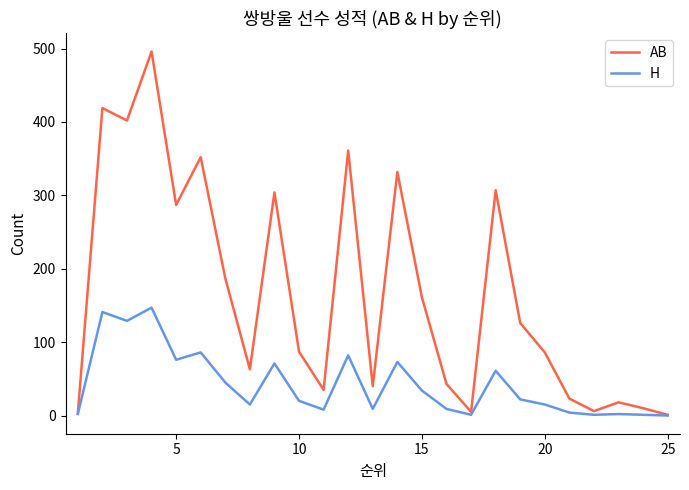

Which series has the largest range (max minus min)?

AB